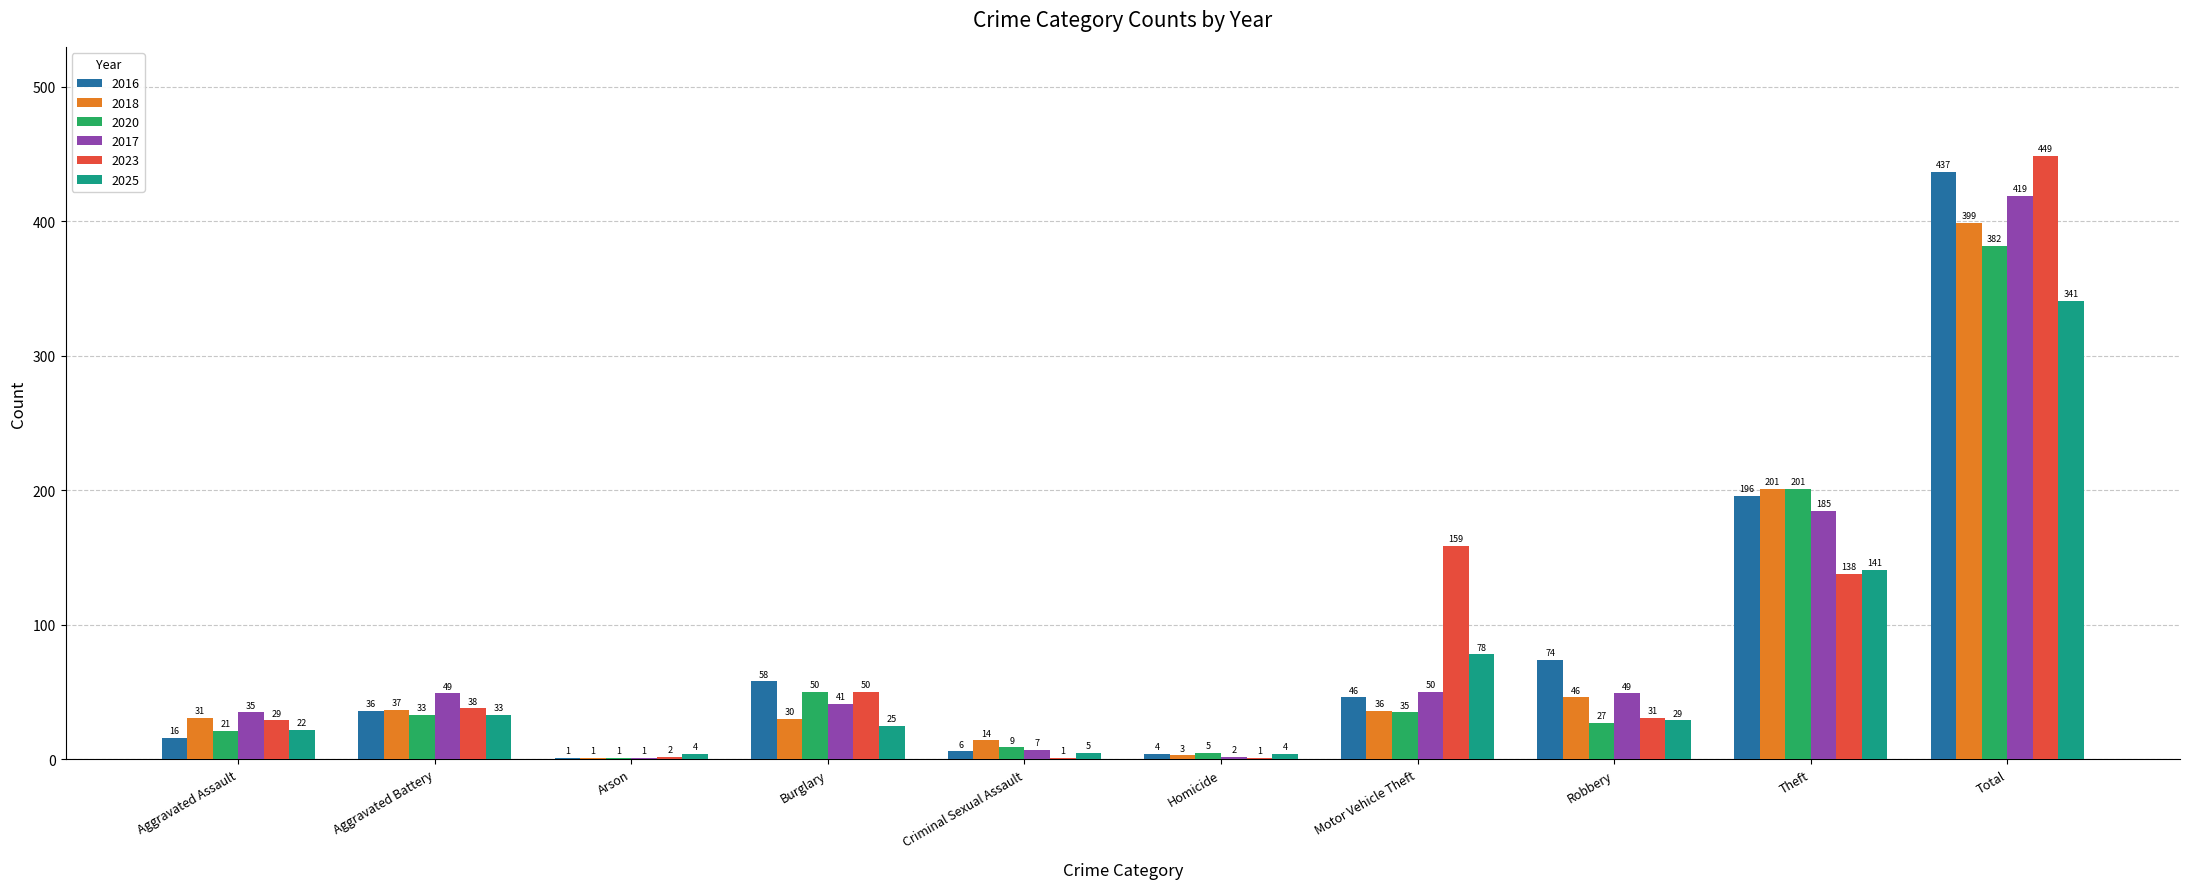

Between Motor Vehicle Theft and Total, which series saw the biggest shift?

2016